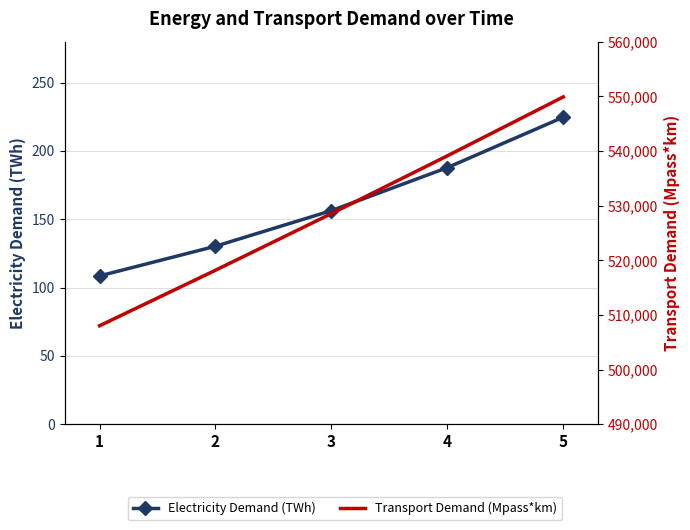

Is the value of Transport Demand (Mpass*km) at 5 greater than the value of Electricity Demand (TWh) at 4?

Yes